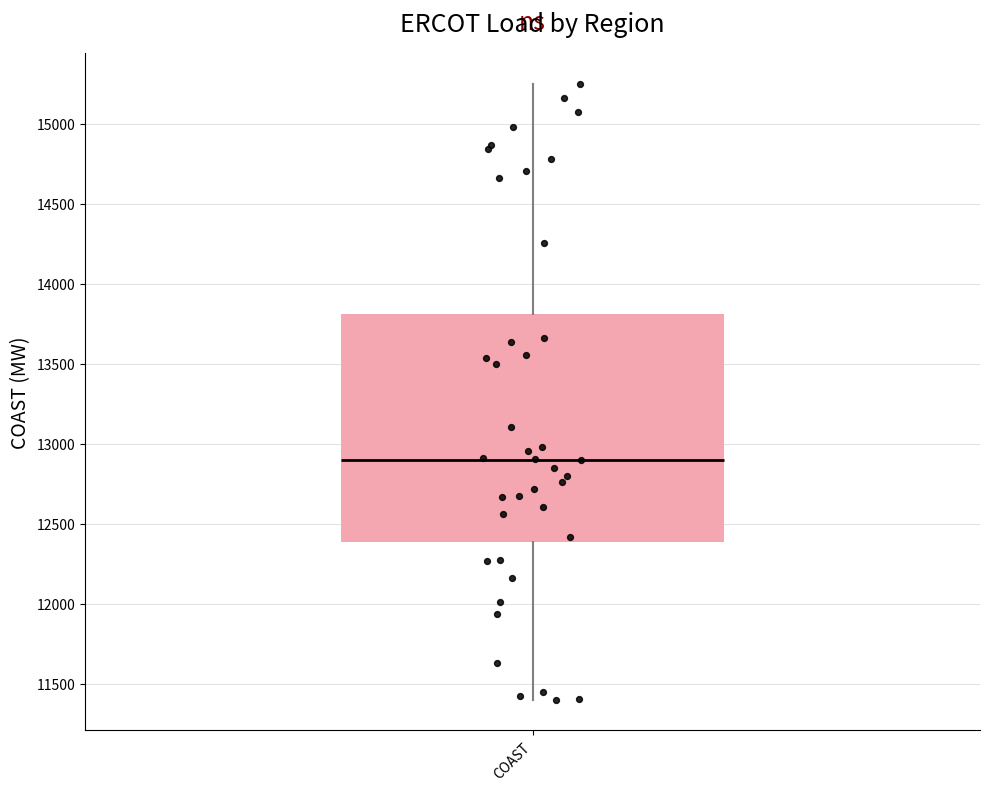

Where does the upper whisker of the box for COAST end on the y-axis? The values are not printed on the chart, so give them approximately, as read against the axis.

15250